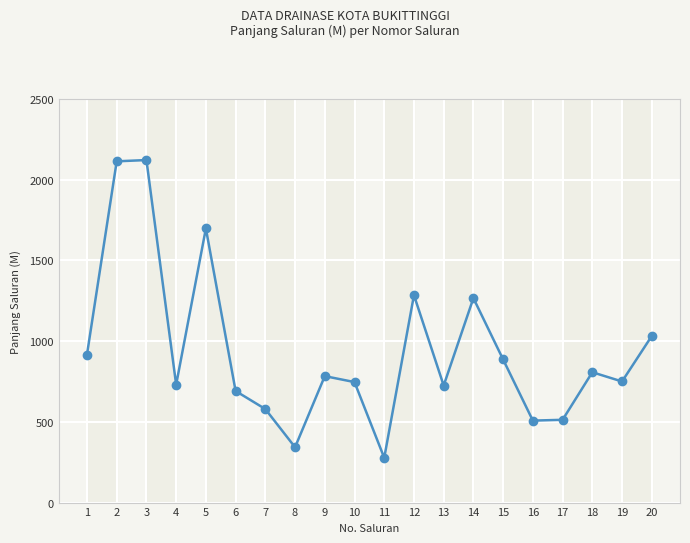

What is the value of the 10th point from the left?

746.1